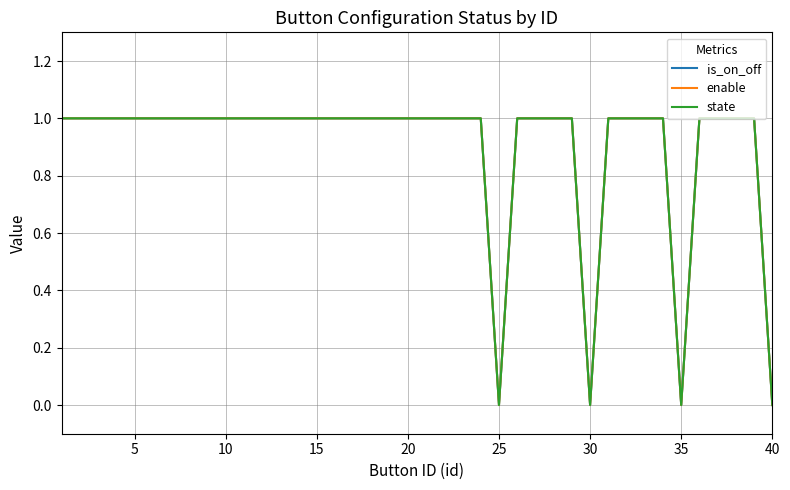

Which series has the widest spread of values?

is_on_off